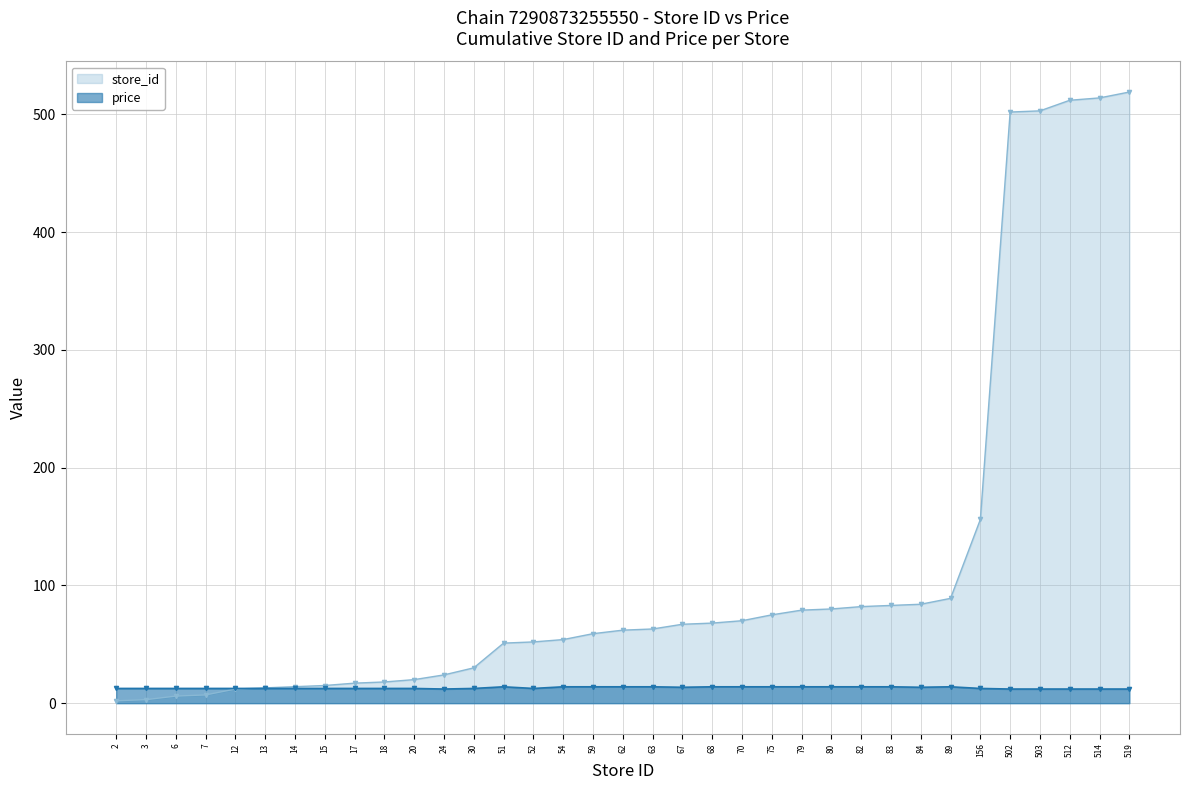

What is the value of the store_id point at the 6th from the left?

13.0